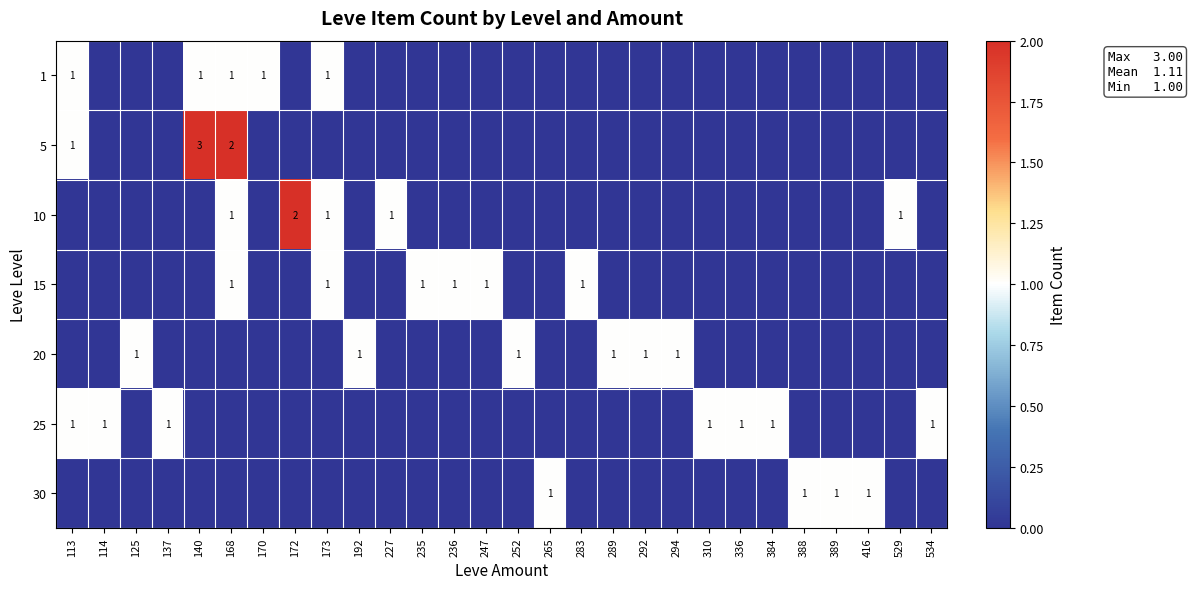

The 5 series shows 5 at 140. True or false?

False